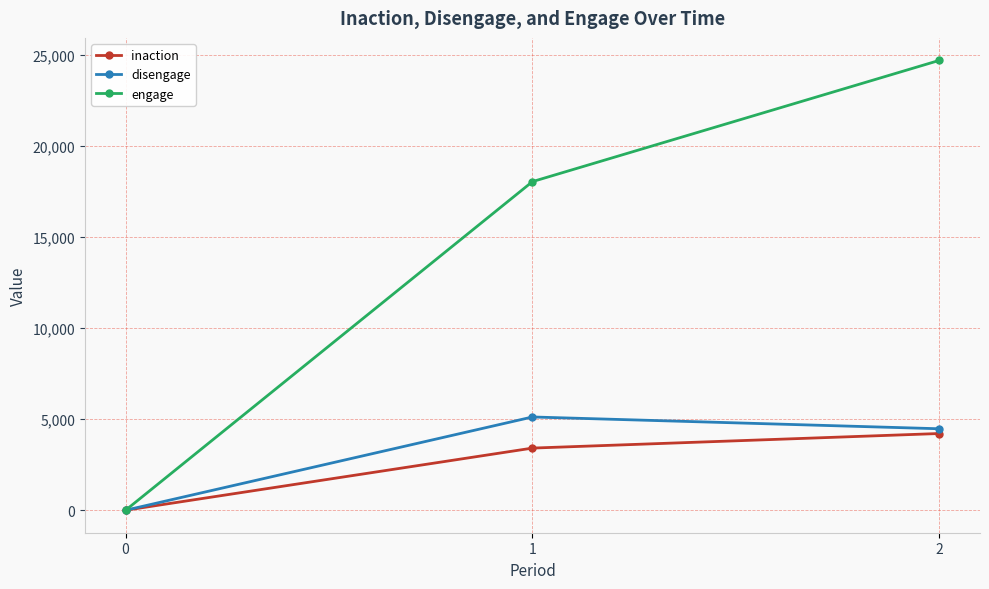

What is the difference between the maximum and minimum values in the engage series?

24716